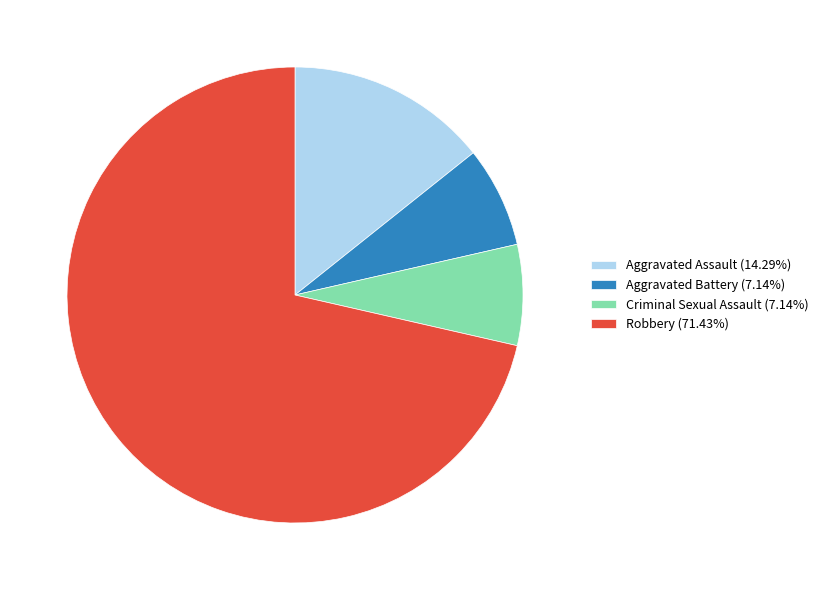

Is the sum of Robbery and Aggravated Assault greater than half?

Yes